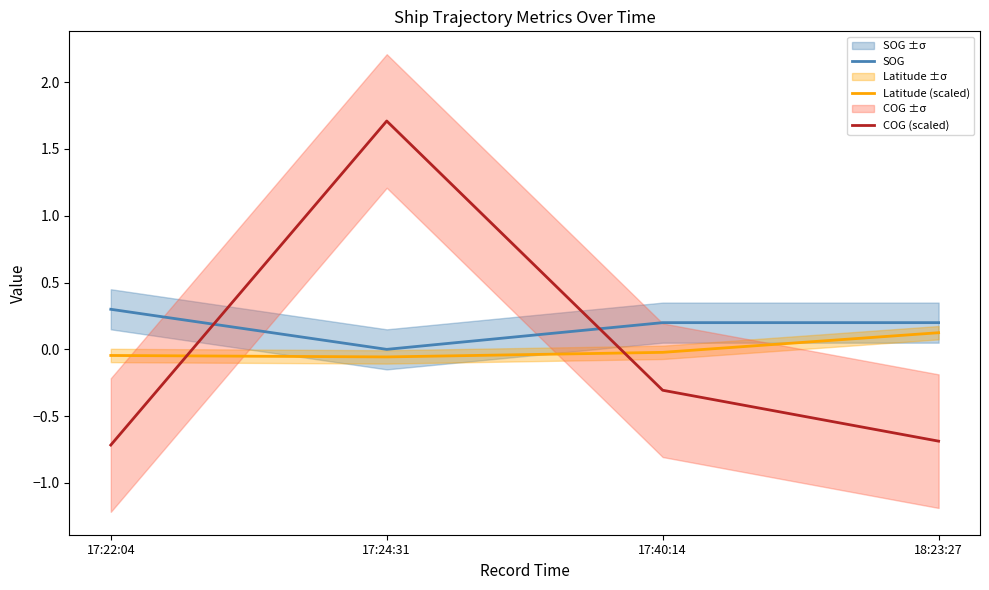

What is the approximate value of Latitude (scaled) at 17:24:31?

-0.1